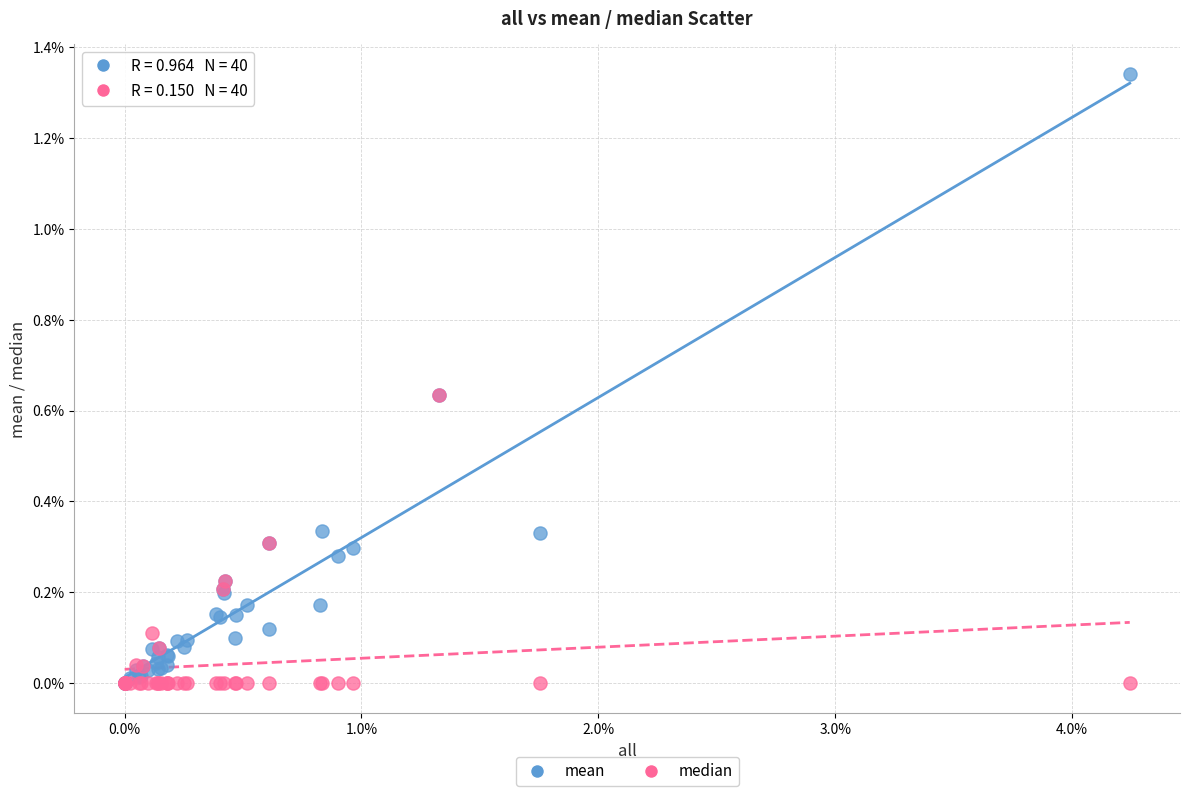

Which series has the widest spread of Y values?

mean